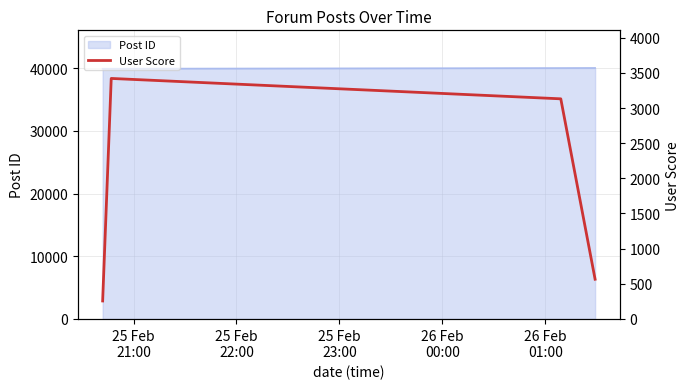

What is the lowest value of the Post ID series?

39914